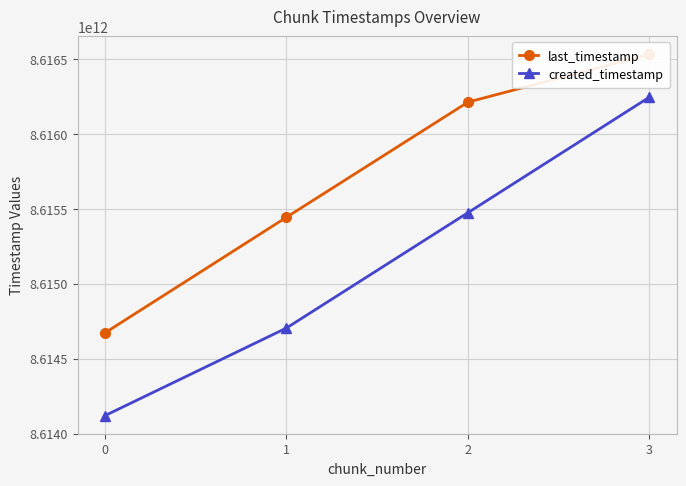

Which series has the widest spread of values?

created_timestamp